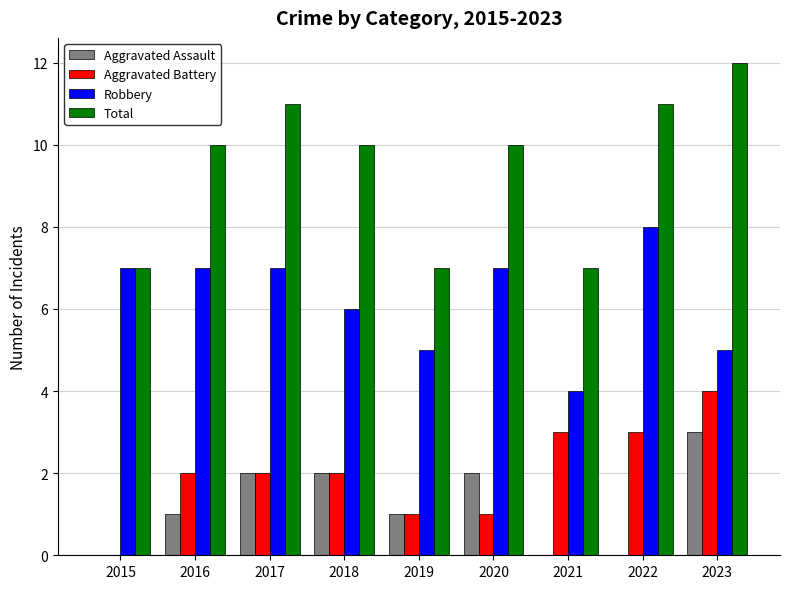

Which label corresponds to the largest value in the chart?

2023